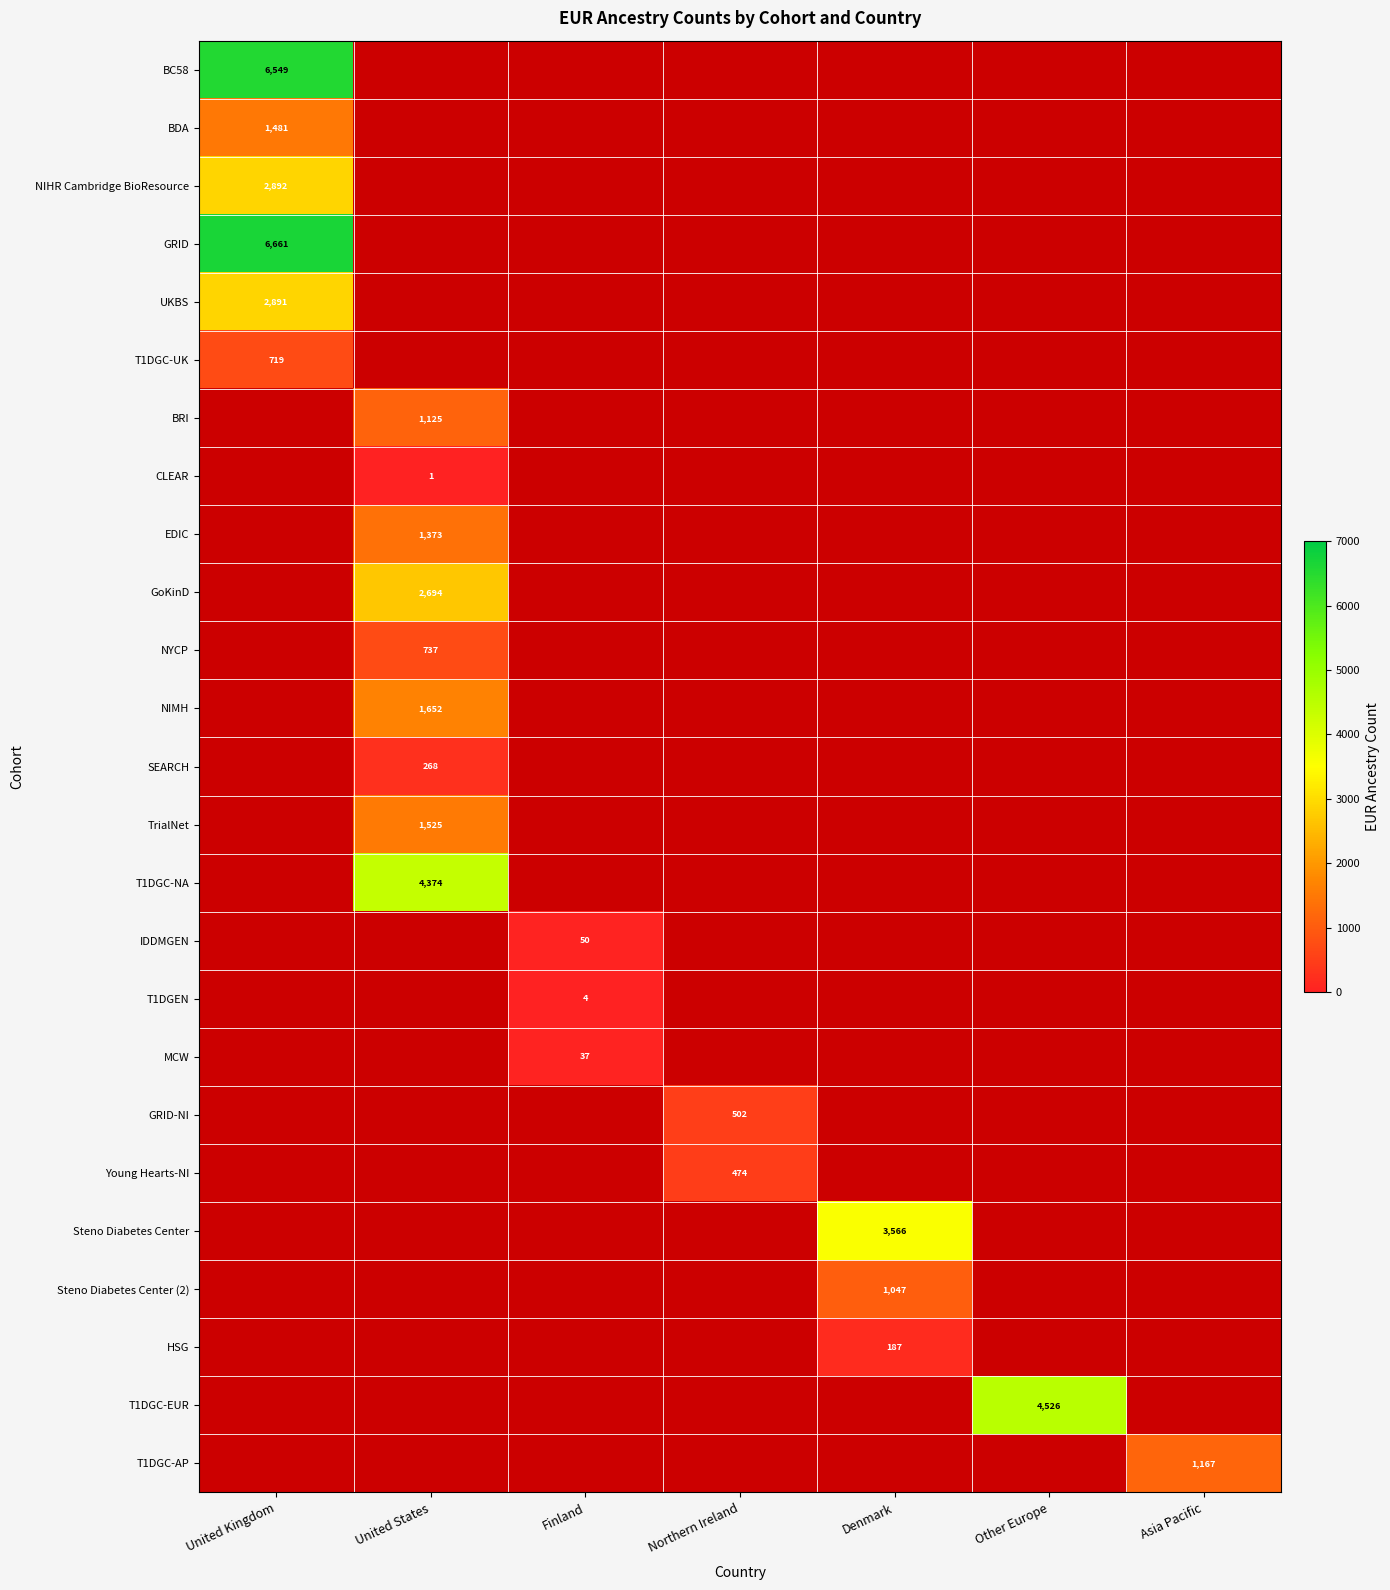

How many data points does each series have?

7